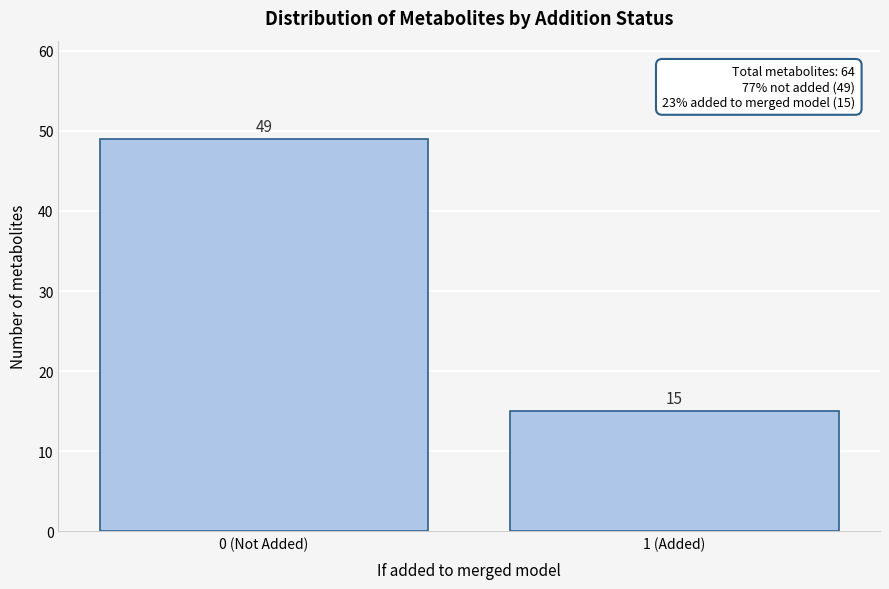

Reading right to left, list all the values displayed in this chart.

1 (Added)=15	0 (Not Added)=49